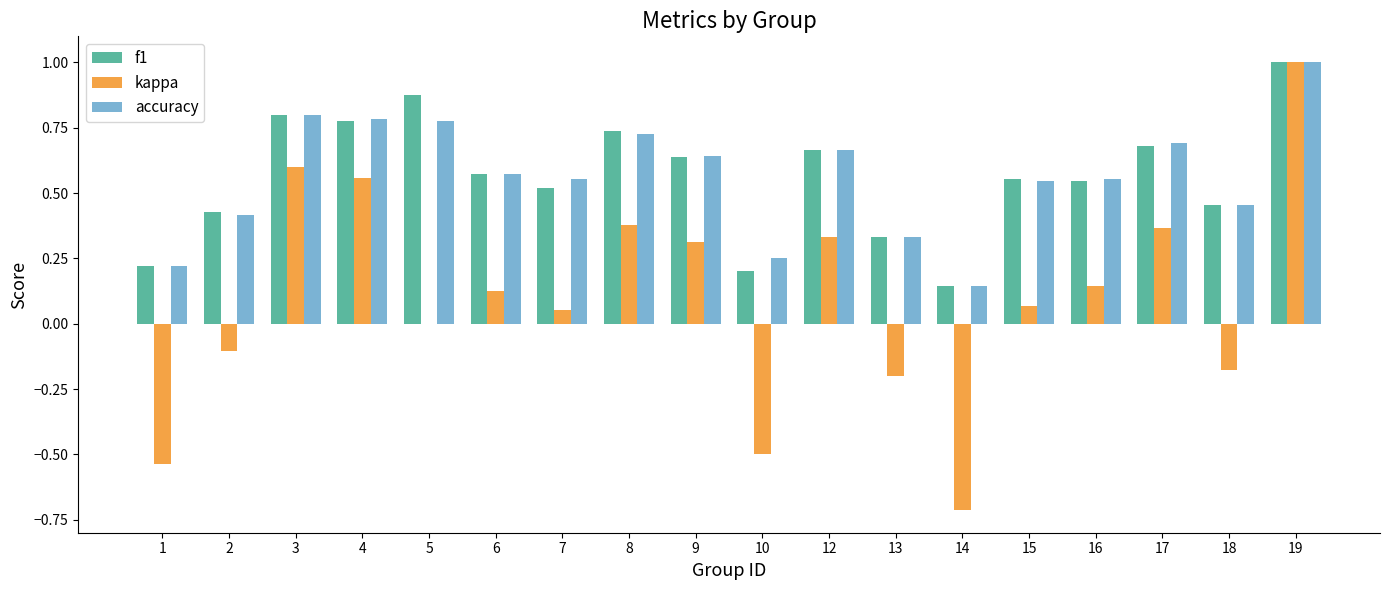

How many f1 values are between 0 and 1?

18